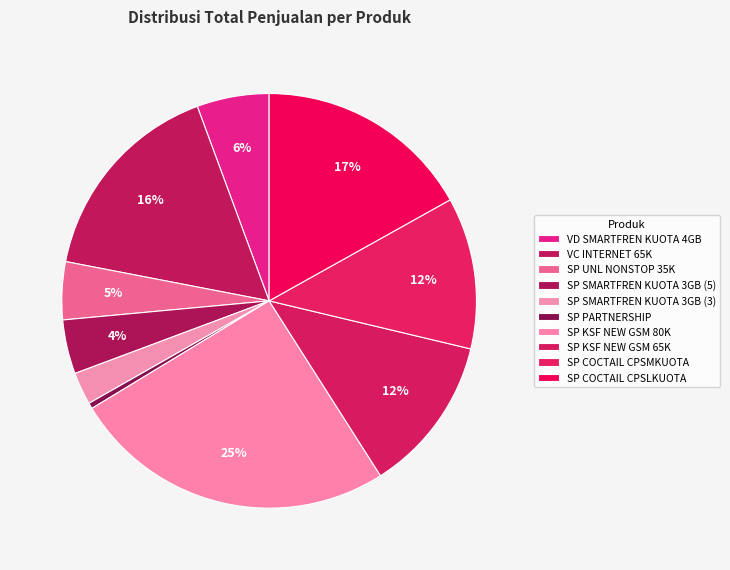

Is SP SMARTFREN KUOTA 3GB (3) the majority of the pie?

No